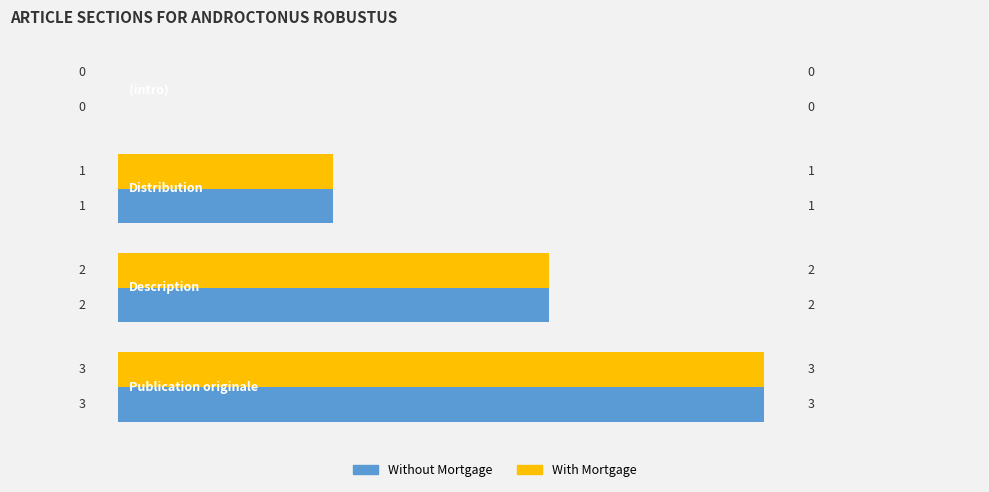

What is the maximum value shown in the chart?

3